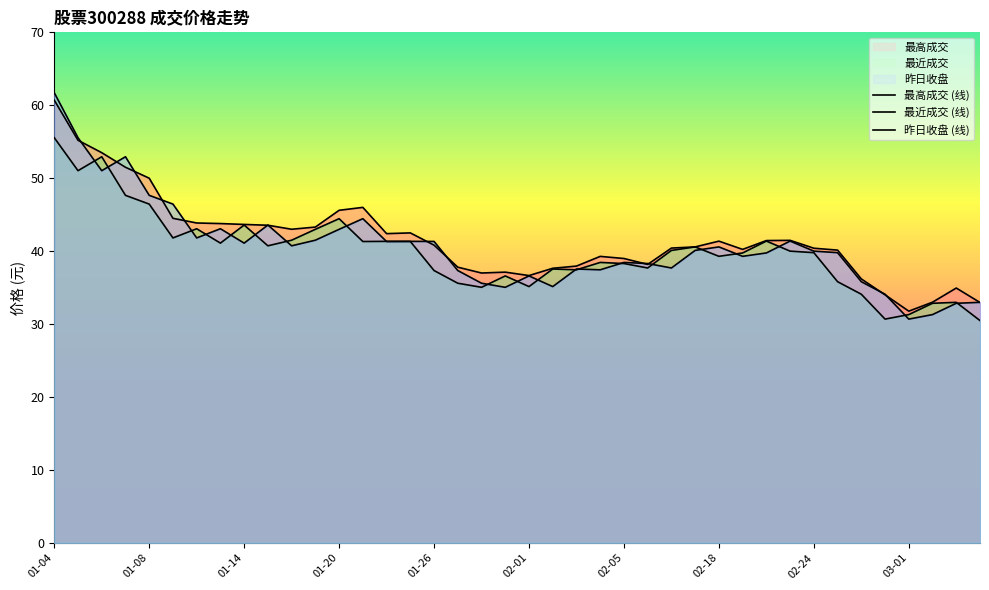

What is the difference between the maximum and minimum values in the 最高成交 series?

28.9